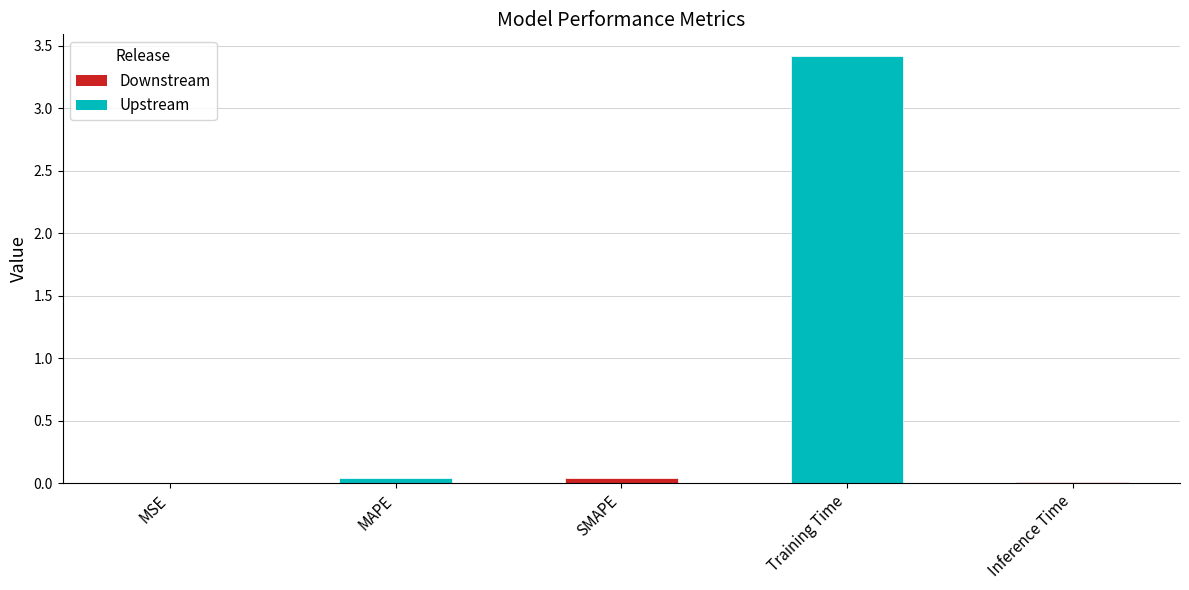

What is the sum of all values?

3.5